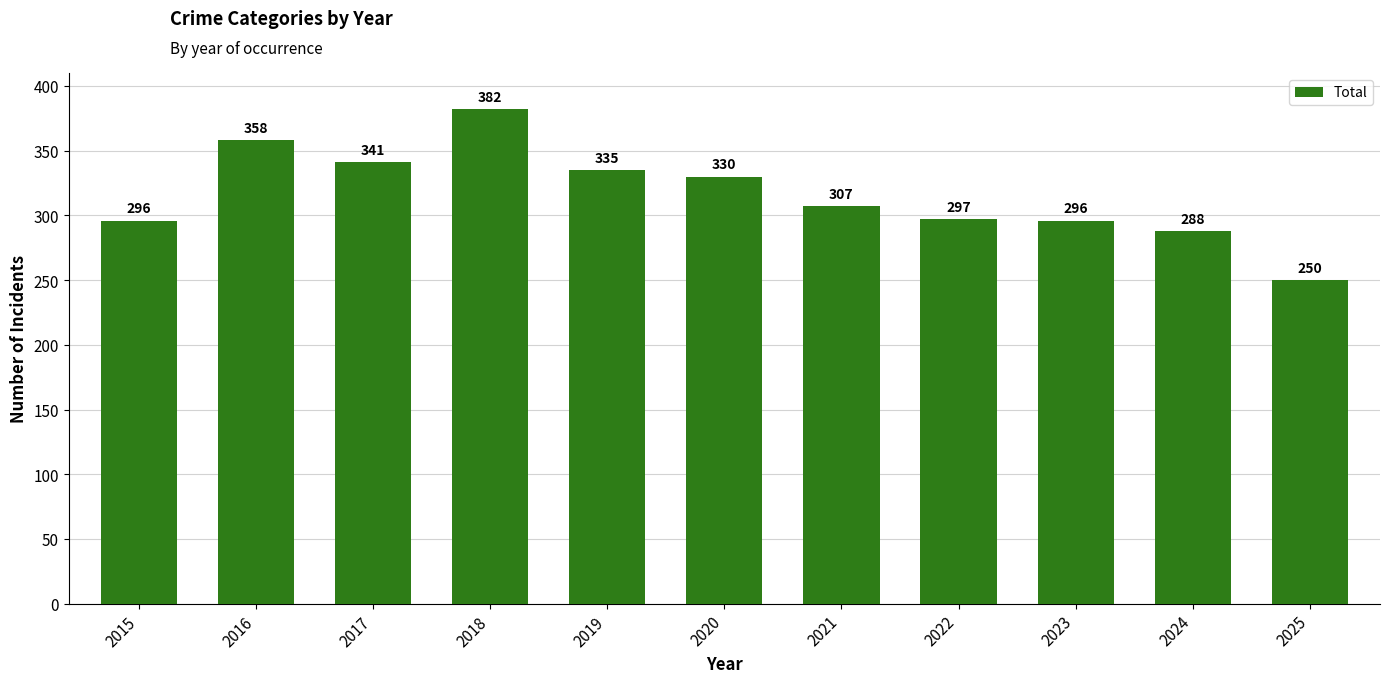

Reading left to right, what are all the values shown in this chart?

296	358	341	382	335	330	307	297	296	288	250